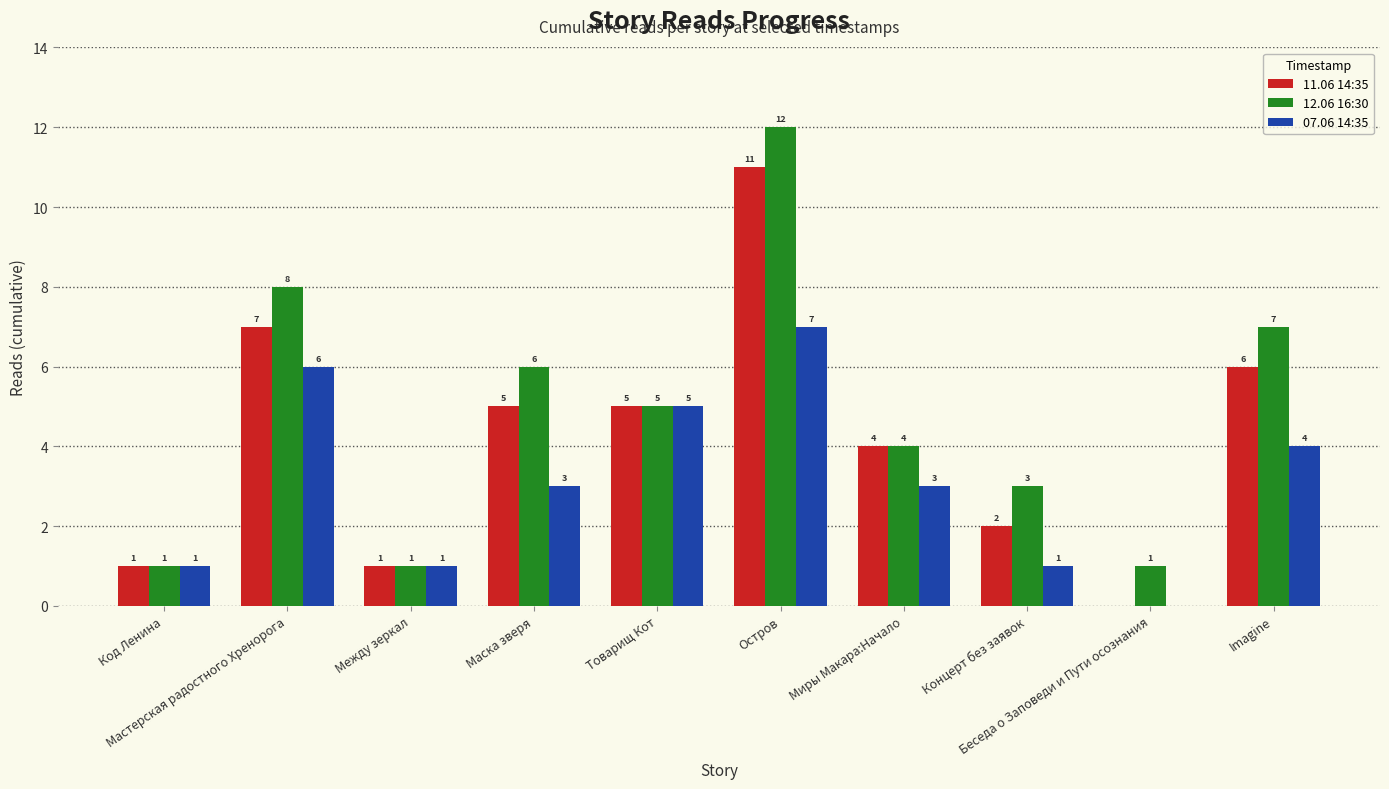

How many data points does each series have?

10